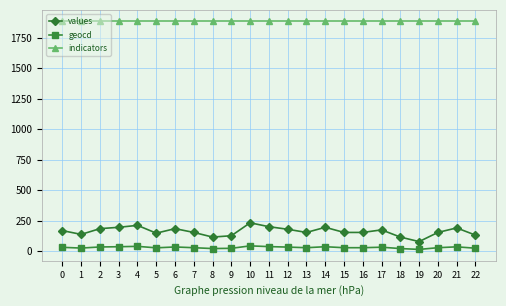

True or false: geocd has more than 1 interior local peaks.

True